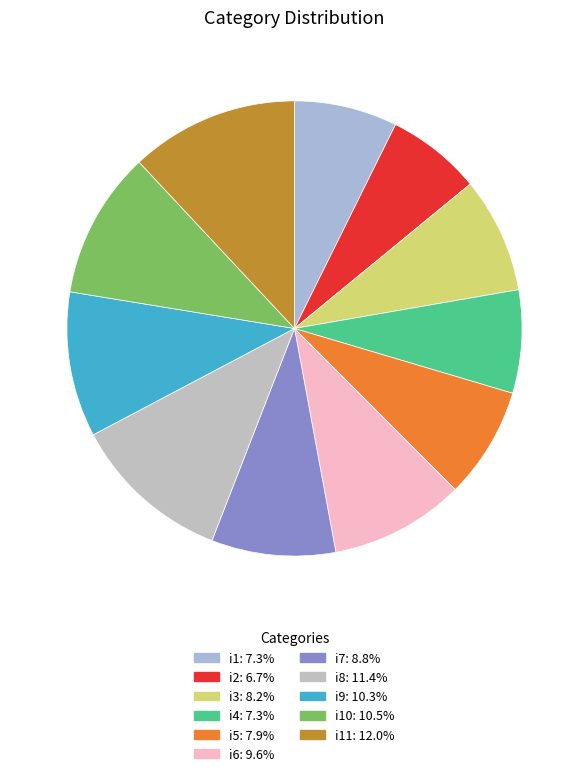

How many segments does this pie chart have?

11